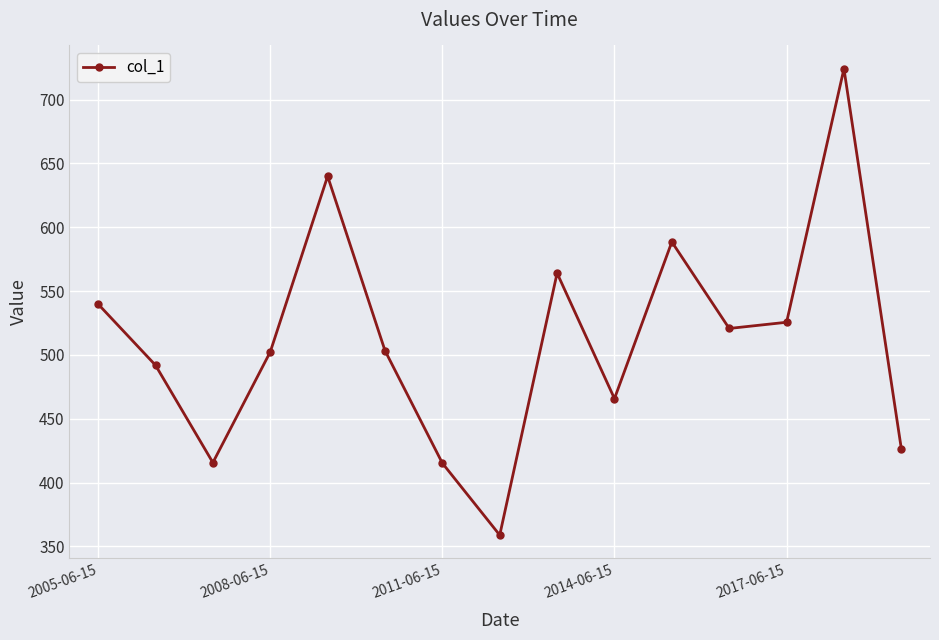

What is the sum of all values?

7682.9